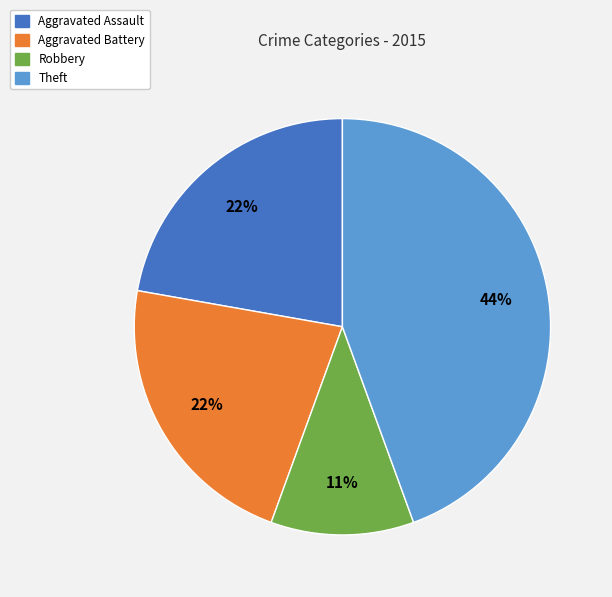

Is there a majority slice in this chart?

No